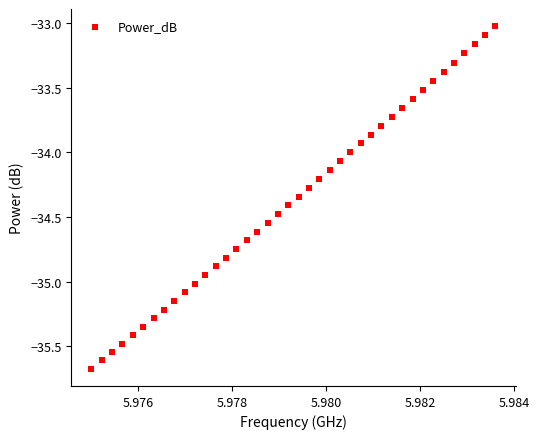

What is the range of Y values (max minus min)?

2.6